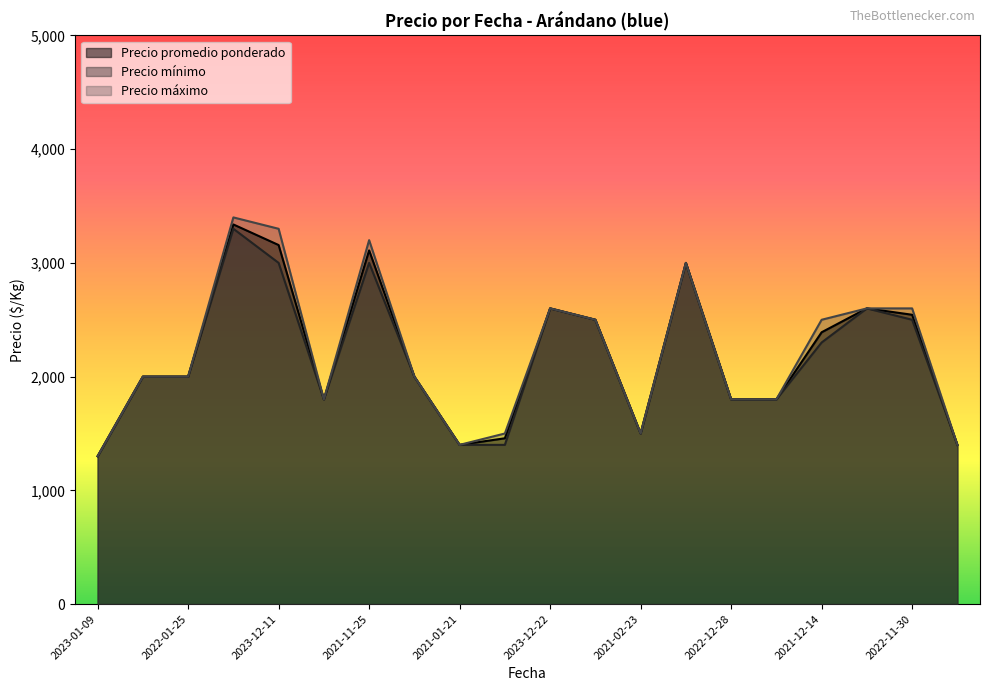

True or false: Precio máximo and Precio mínimo intersect in this chart.

False